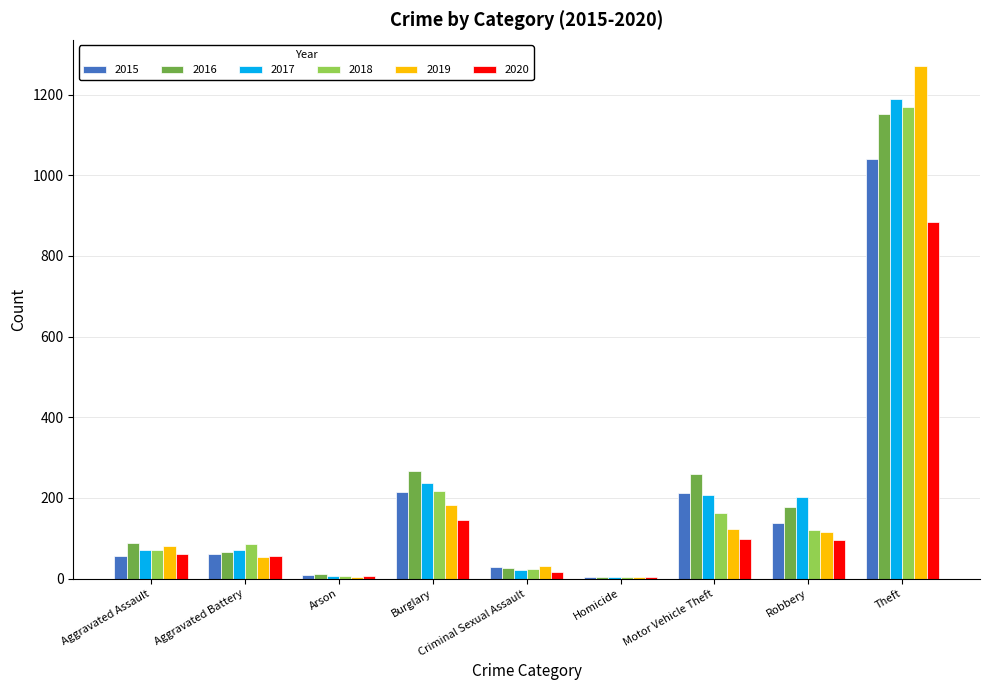

At which category is the sum across all series the highest?

Theft